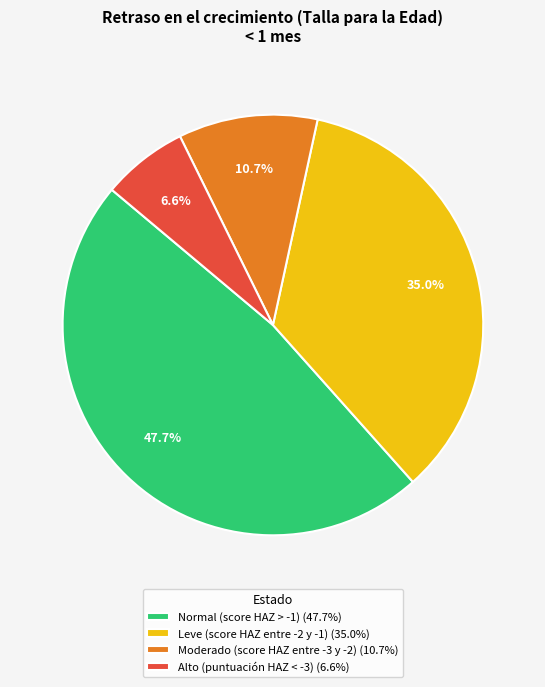

How many segments does this pie chart have?

4